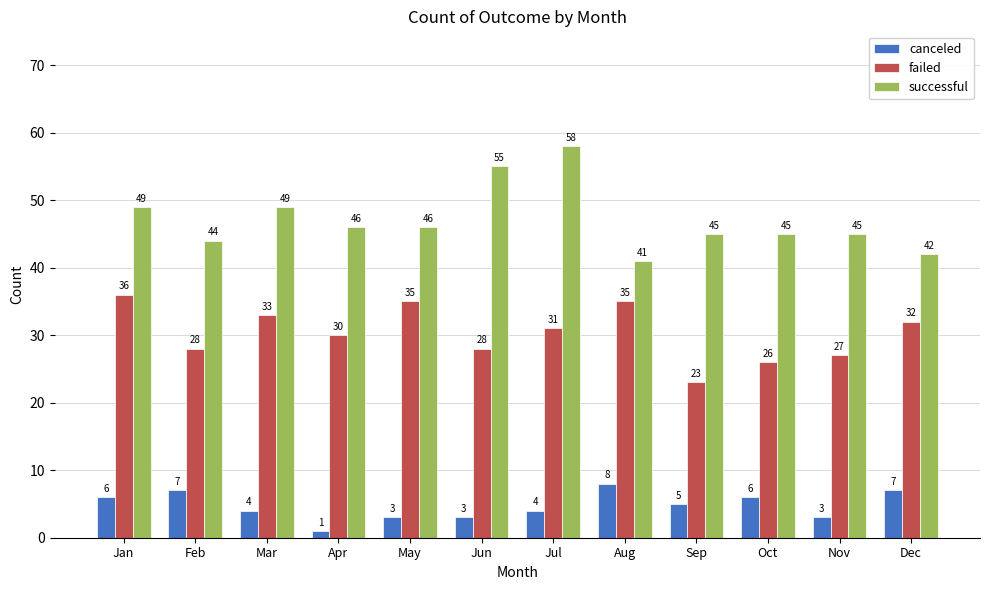

The value of successful at Nov is 24. True or false?

False